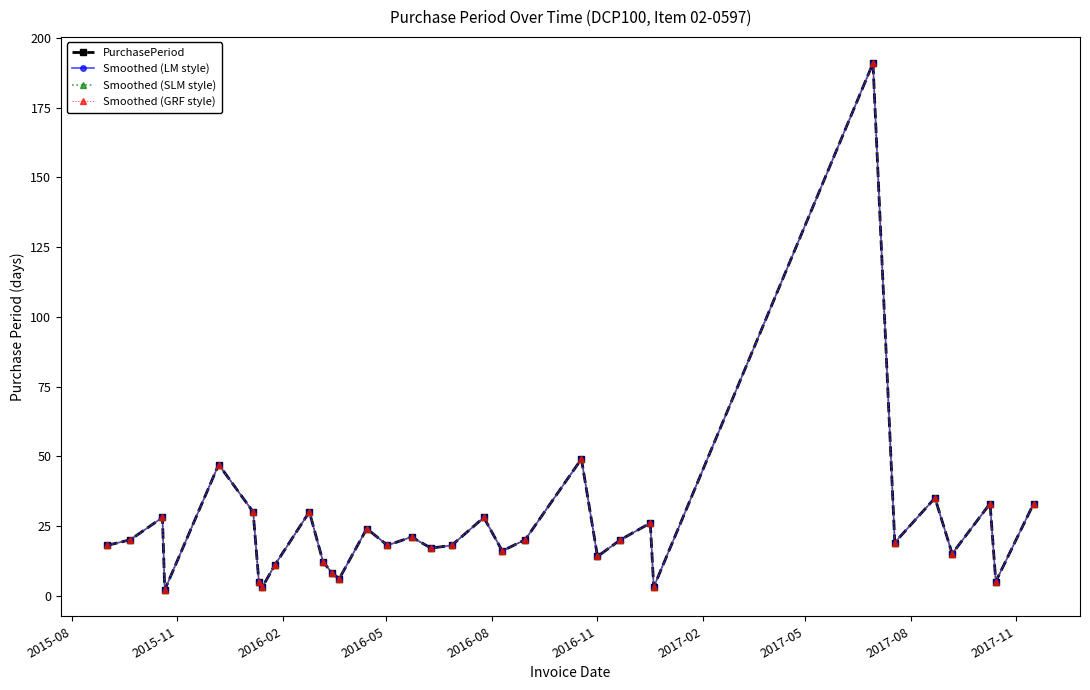

True or false: Smoothed (SLM style) and Smoothed (LM style) intersect in this chart.

False